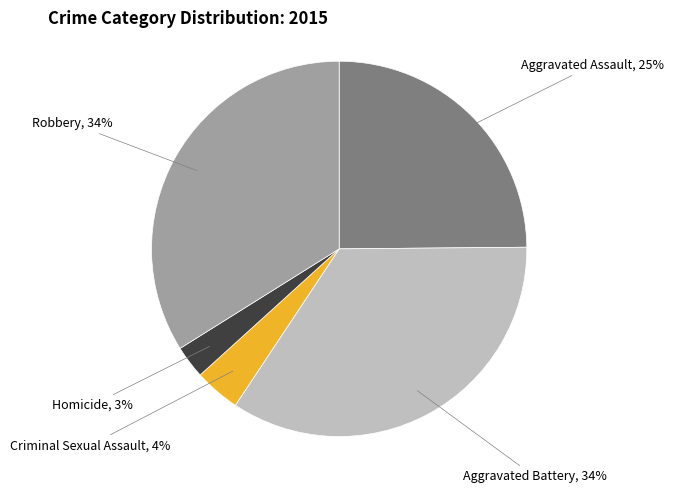

How many segments does this pie chart have?

5